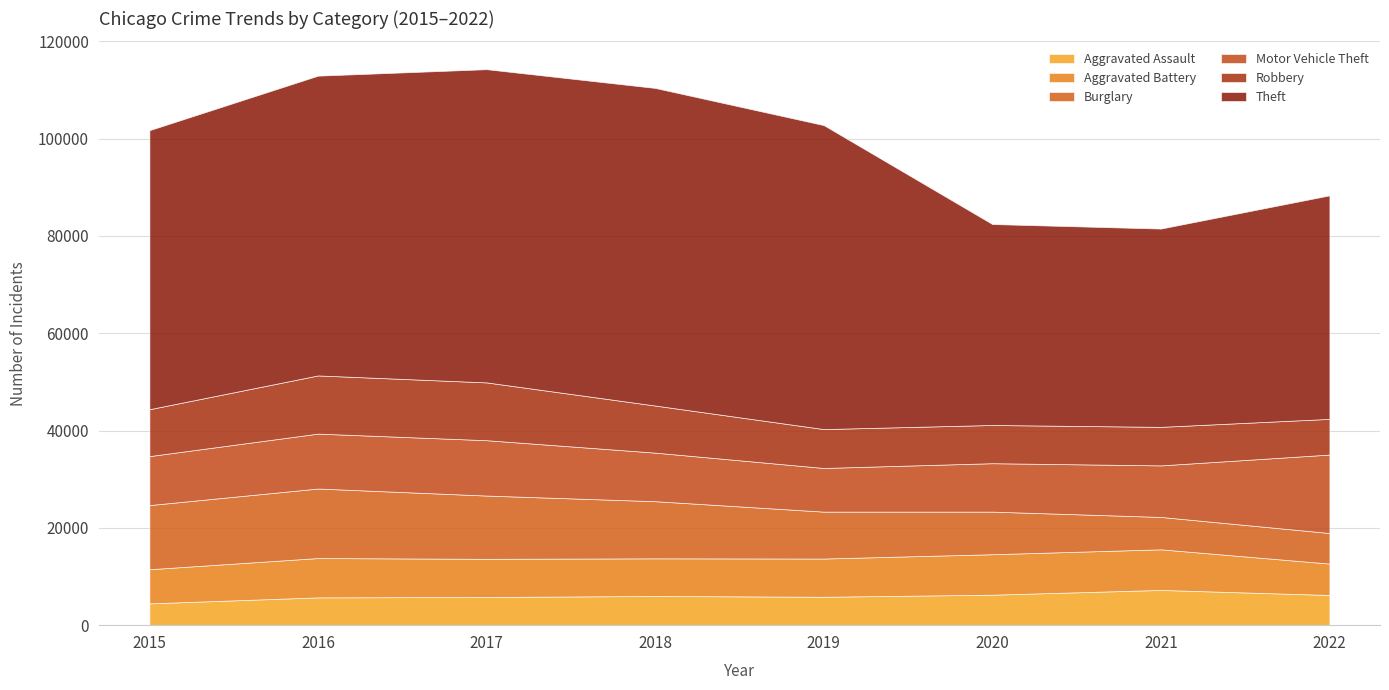

What value does the Motor Vehicle Theft series have at 2022, to the nearest 100?

16100